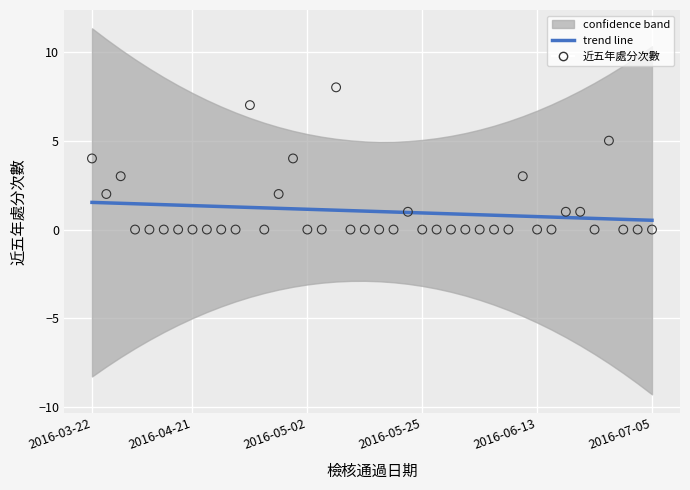

Which series contains the highest Y value?

近五年處分次數